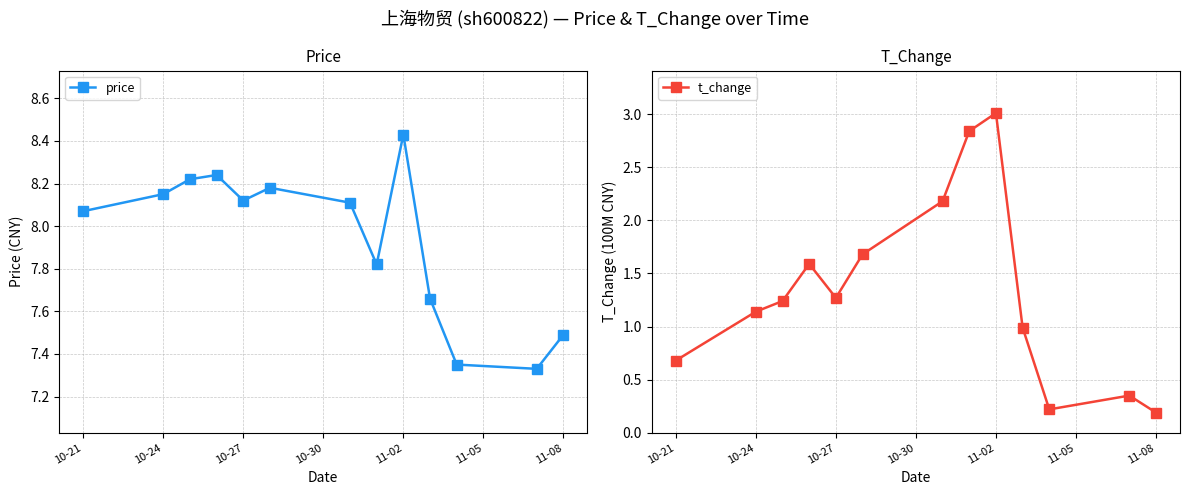

Where is the first local minimum for t_change?

10-27